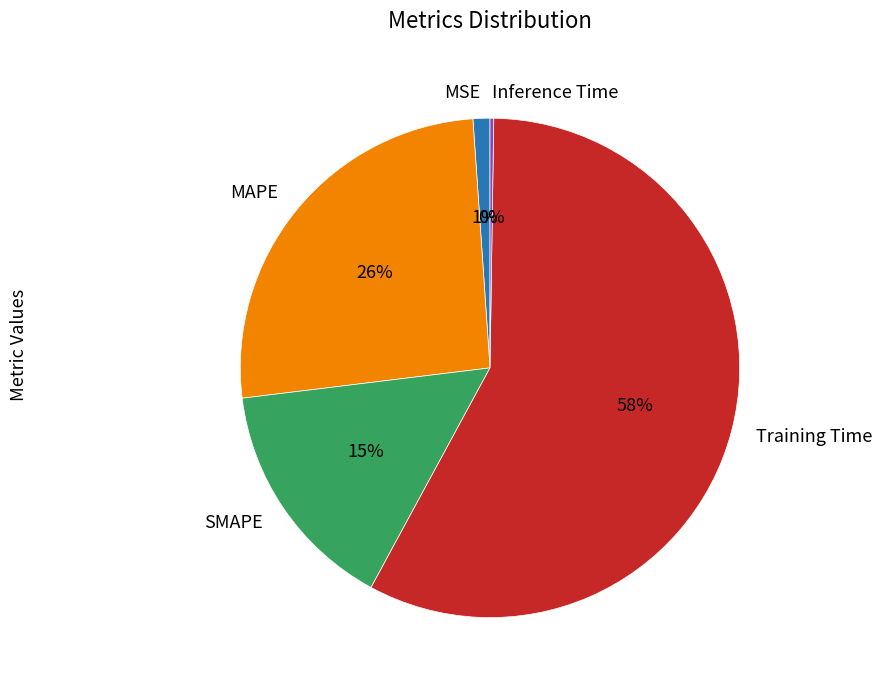

The MAPE slice represents 34% of the pie. True or false?

False